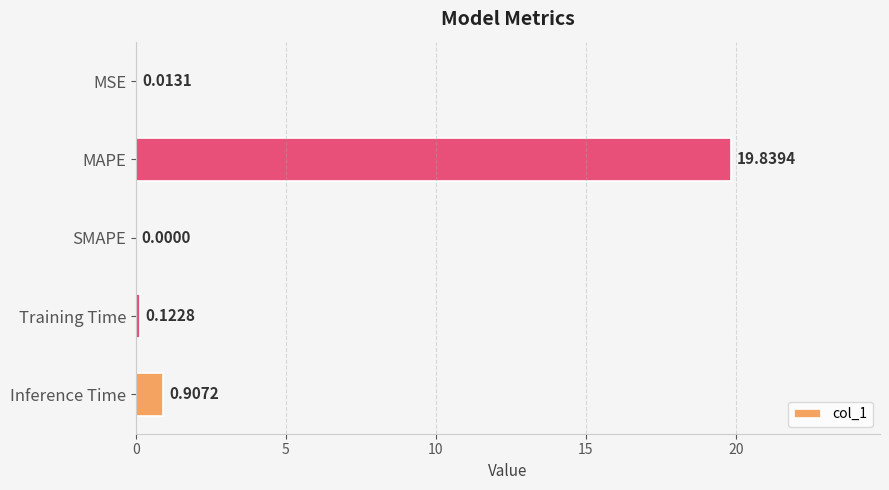

Where is the data nearest to the value 9?

Inference Time